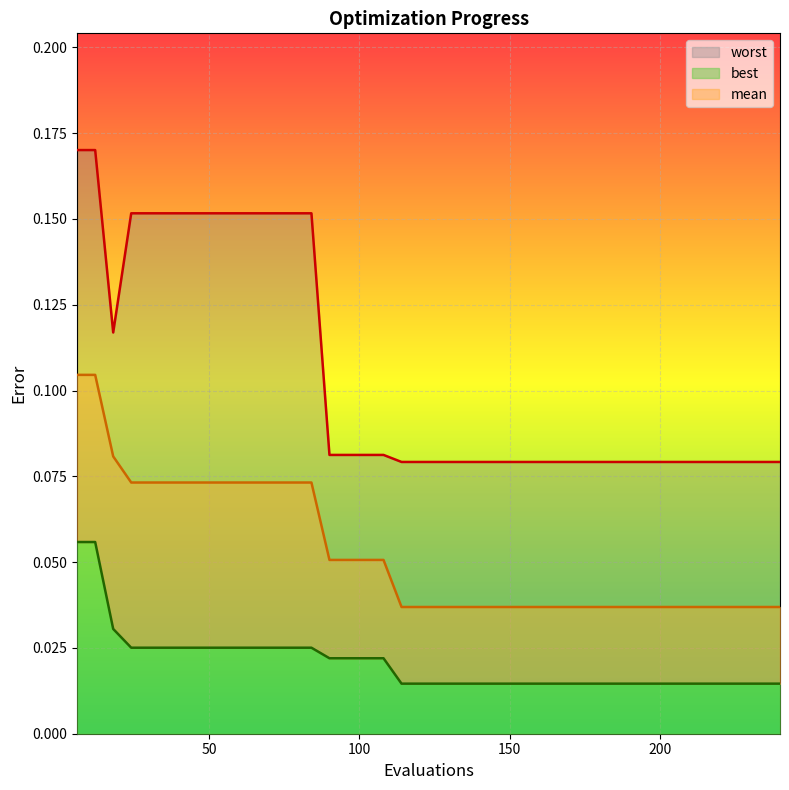

True or false: mean has more than 2 interior local peaks.

False